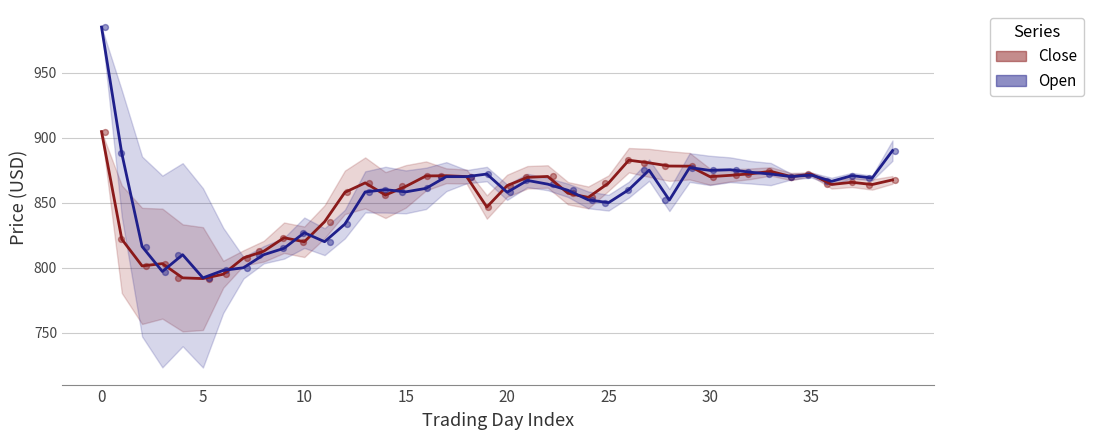

At how many categories does at least one series exceed 963?

1